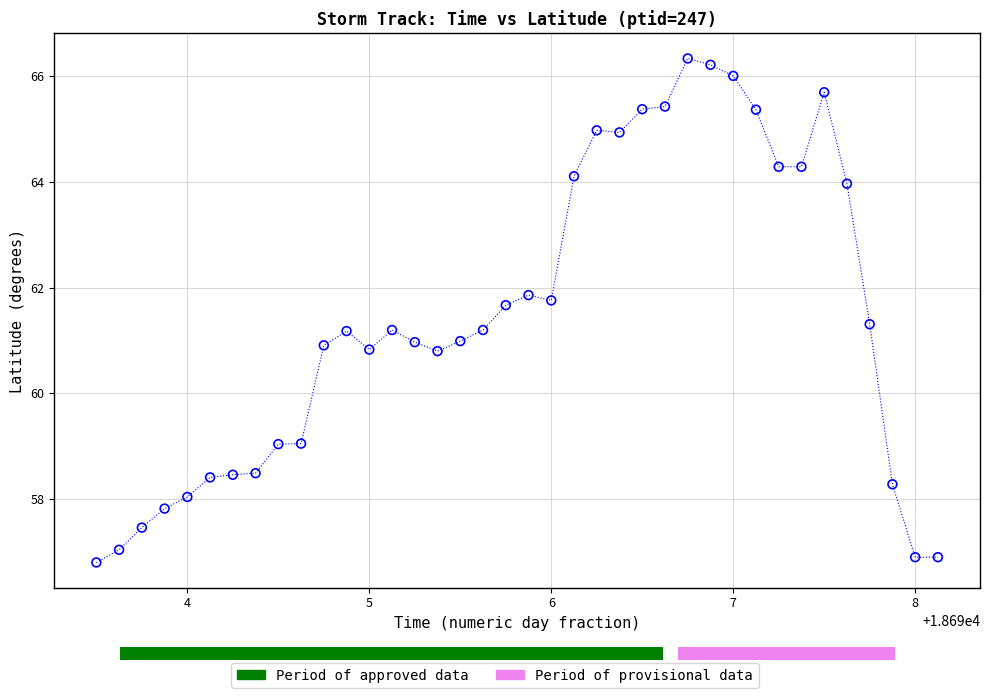

What is the range of Y values (max minus min)?

9.5